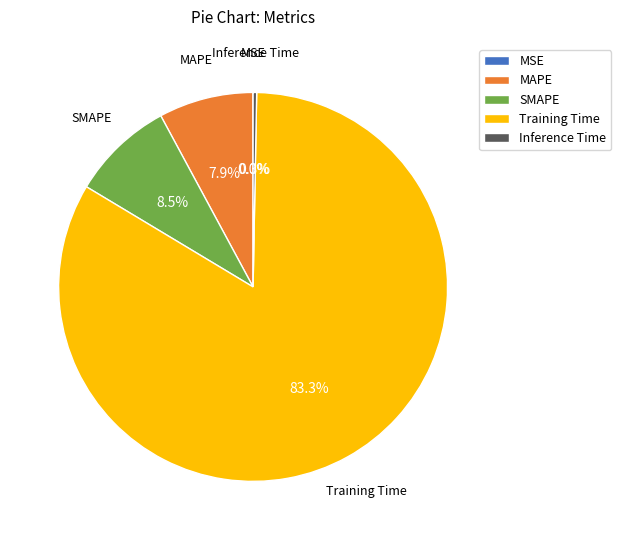

Which category accounts for the majority?

Training Time